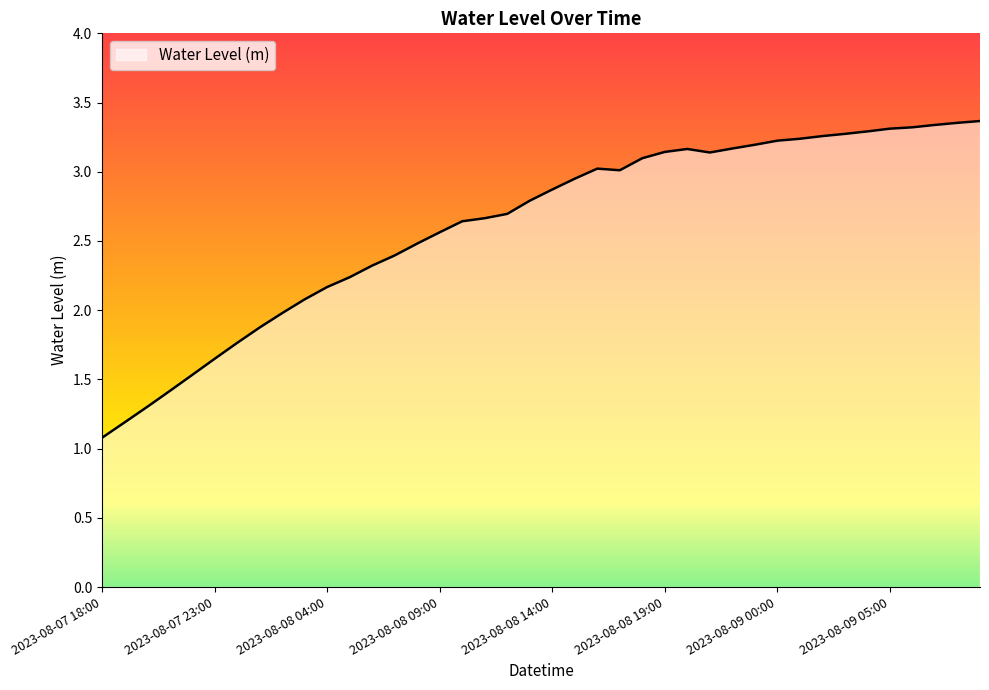

What is the difference between the maximum and minimum values?

2.3